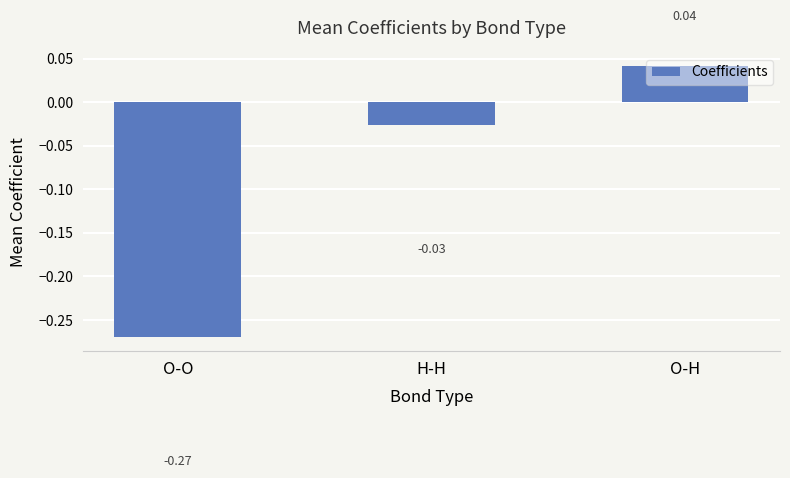

List the labels in order of value, largest first.

O-H, H-H, O-O